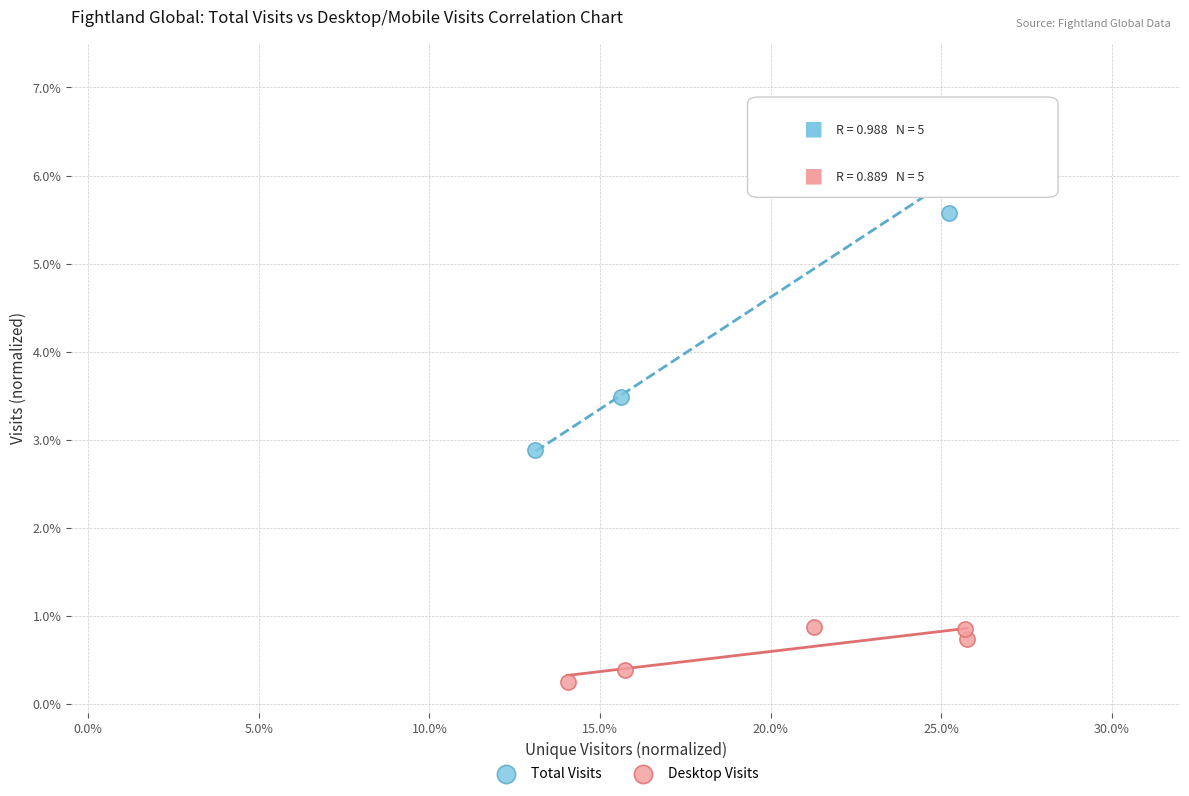

Which series reaches the maximum Y coordinate?

Total Visits